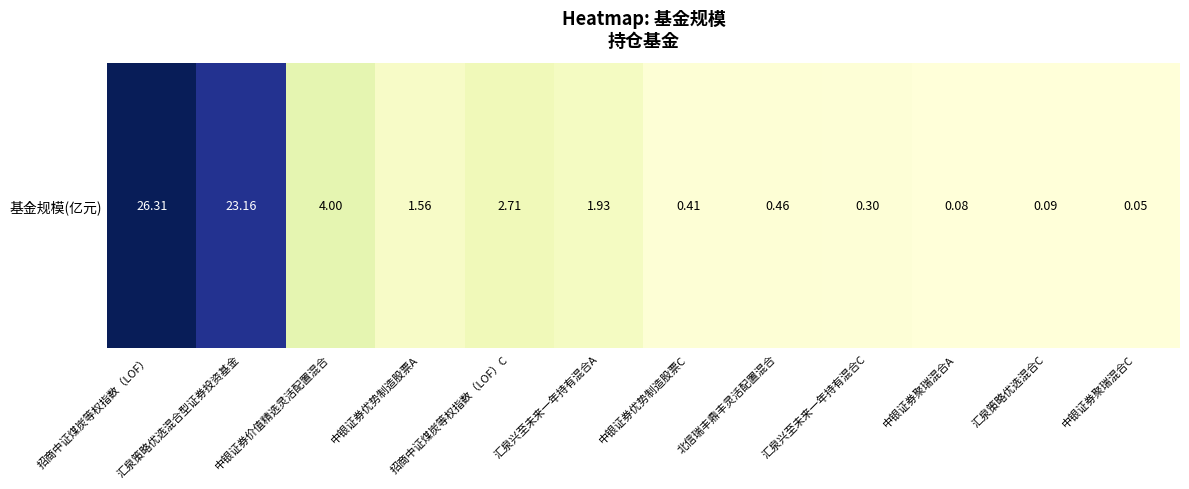

What is the difference between the values at 招商中证煤炭等权指数（LOF）C and 北信瑞丰鼎丰灵活配置混合?

2.2